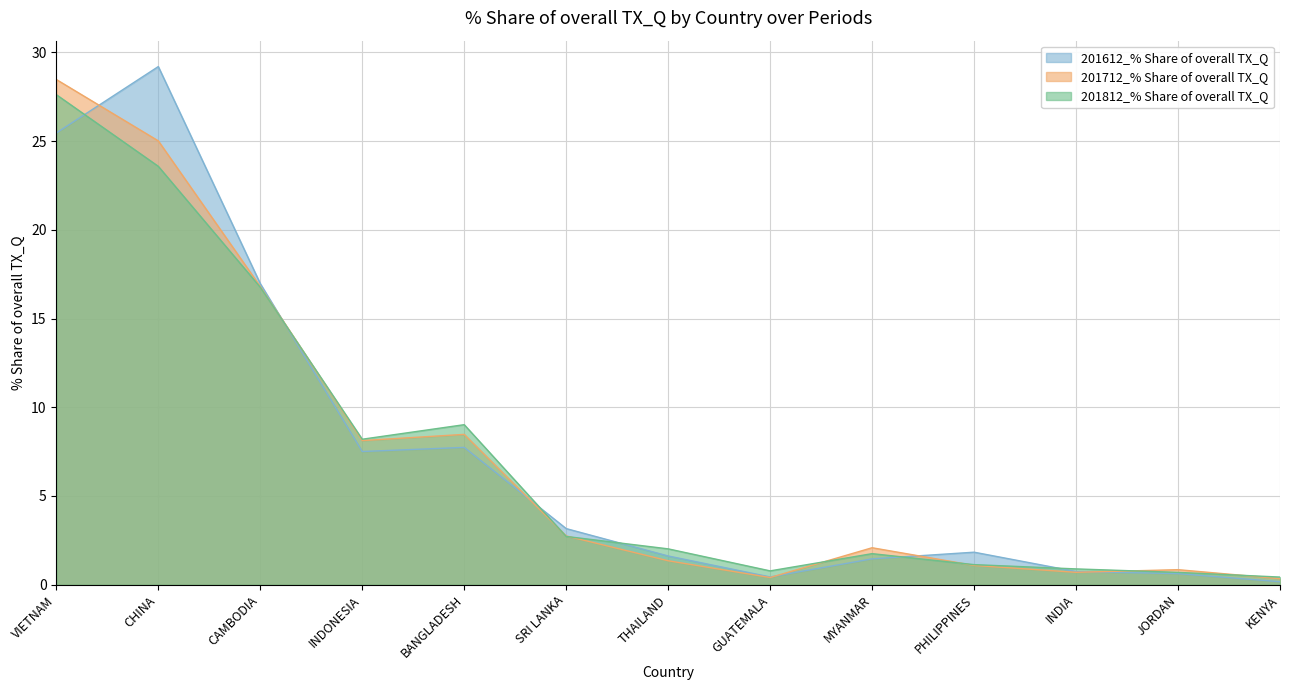

Reading right to left, extract all data points from this chart.

201612_% Share of overall TX_Q: 0.2	0.6	0.7	1.8	1.5	0.4	1.6	3.2	7.7	7.5	17.0	29.2	25.5
201712_% Share of overall TX_Q: 0.3	0.8	0.7	1.1	2.1	0.4	1.4	2.7	8.5	8.1	16.8	25.0	28.5
201812_% Share of overall TX_Q: 0.4	0.7	0.9	1.1	1.8	0.8	2.0	2.7	9.0	8.2	16.8	23.6	27.6